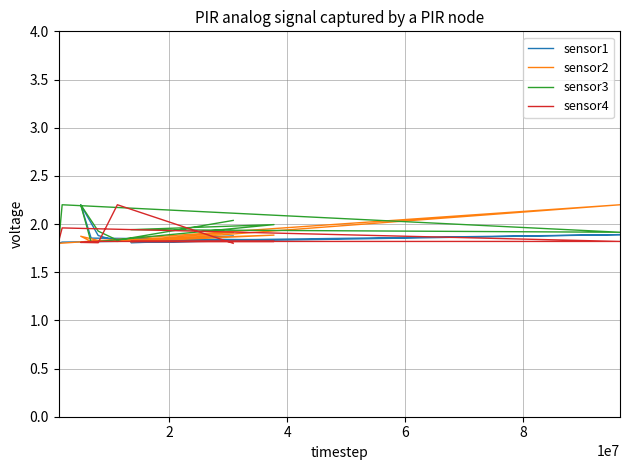

Is it true that sensor3 equals 1.8 at 2?

True